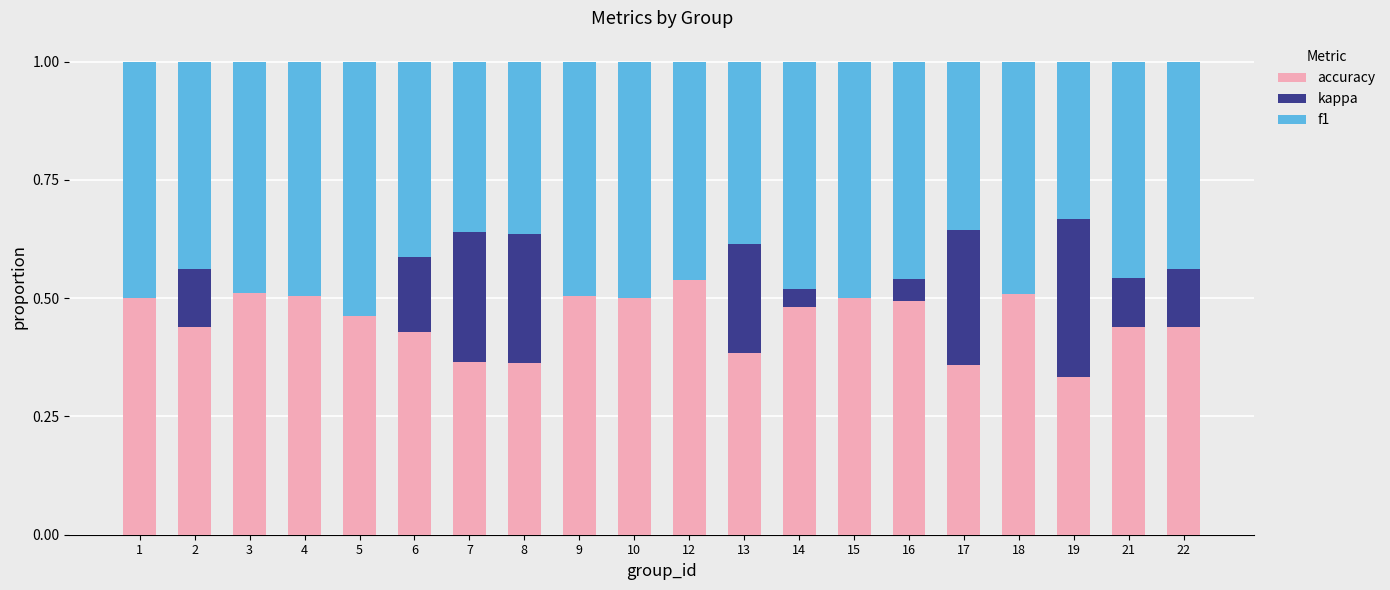

At which label does accuracy reach its peak?

12